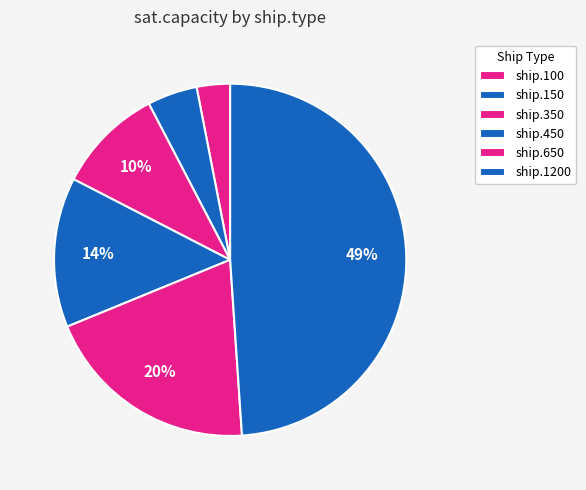

What is the change in value from ship.650 to ship.1200?

+475